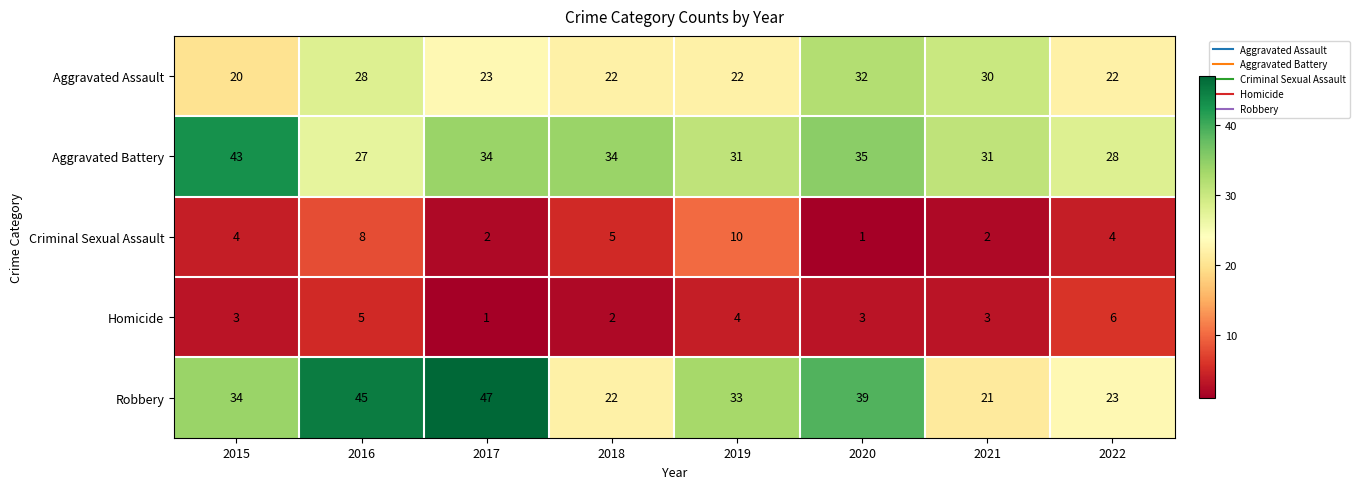

At which category is the sum across all series the highest?

2016